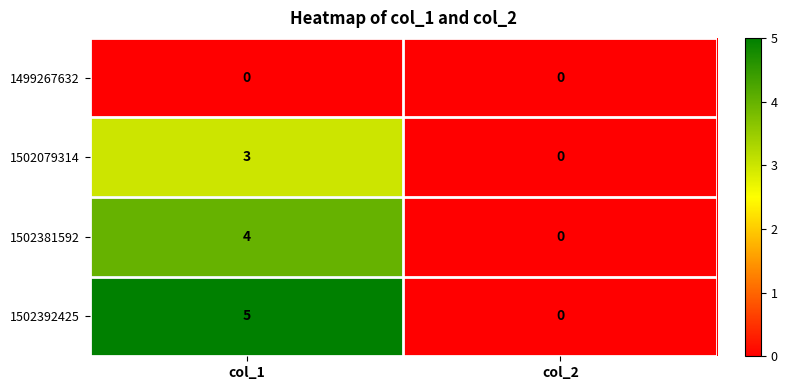

Reading left to right, what are all the values shown in this chart?

1499267632: col_1=0	col_2=0
1502079314: col_1=3	col_2=0
1502381592: col_1=4	col_2=0
1502392425: col_1=5	col_2=0